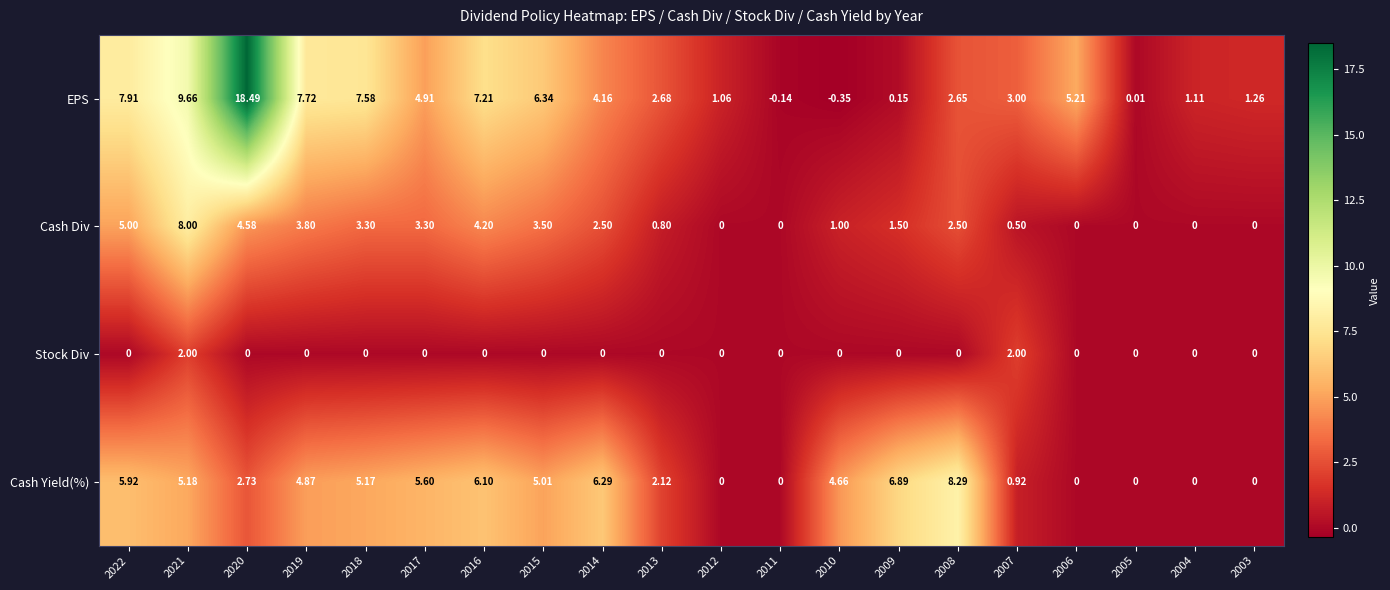

List the series in order of their peak value, highest first.

EPS, Cash Yield(%), Cash Div, Stock Div